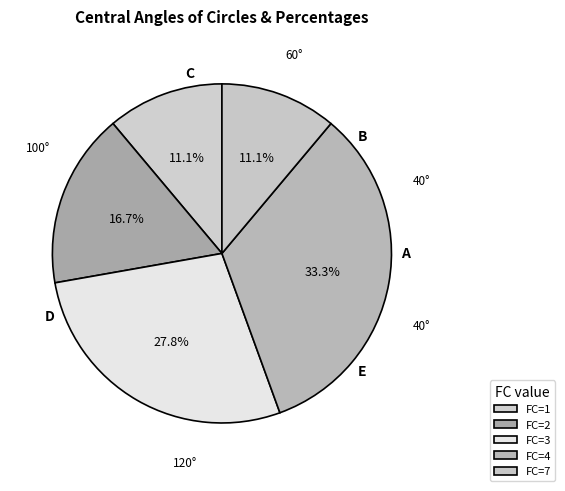

Does any single category account for the majority?

No